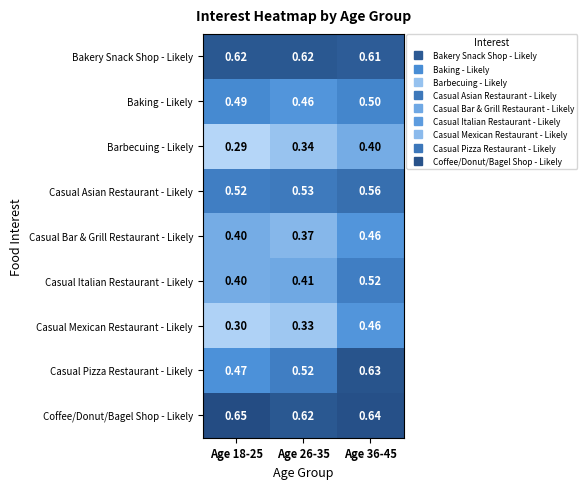

Is the value of Casual Mexican Restaurant - Likely at Age 18-25 greater than the value of Casual Italian Restaurant - Likely at Age 18-25?

No